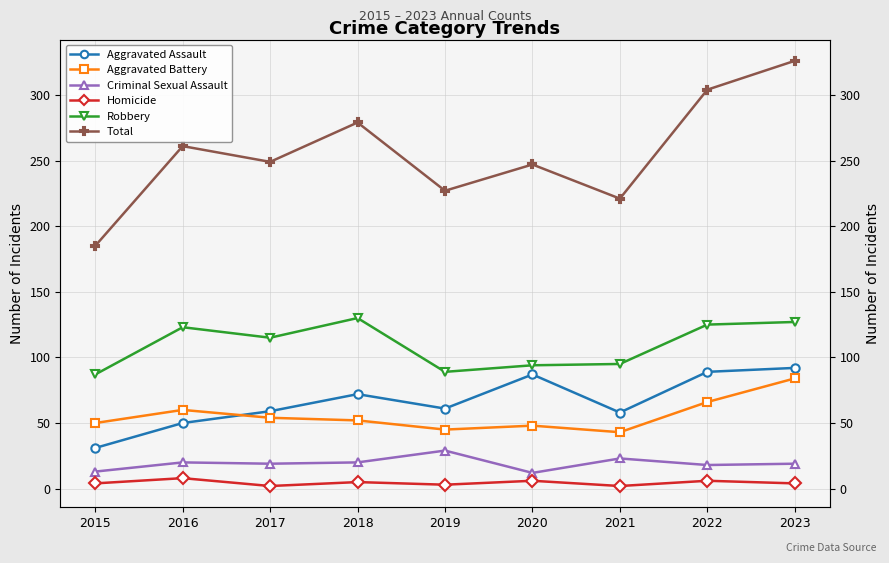

List the labels in order of Homicide value, largest first.

2016, 2020, 2022, 2018, 2015, 2023, 2019, 2017, 2021